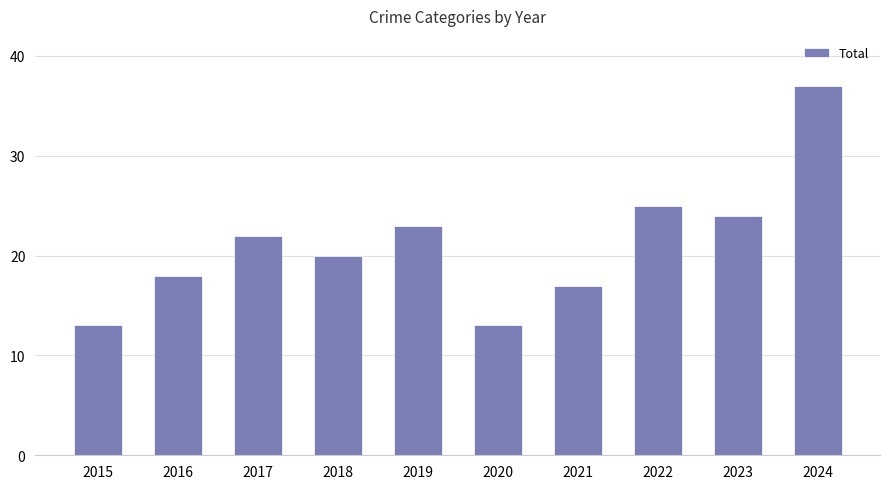

Reading left to right, extract all data points from this chart.

2015=13	2016=18	2017=22	2018=20	2019=23	2020=13	2021=17	2022=25	2023=24	2024=37